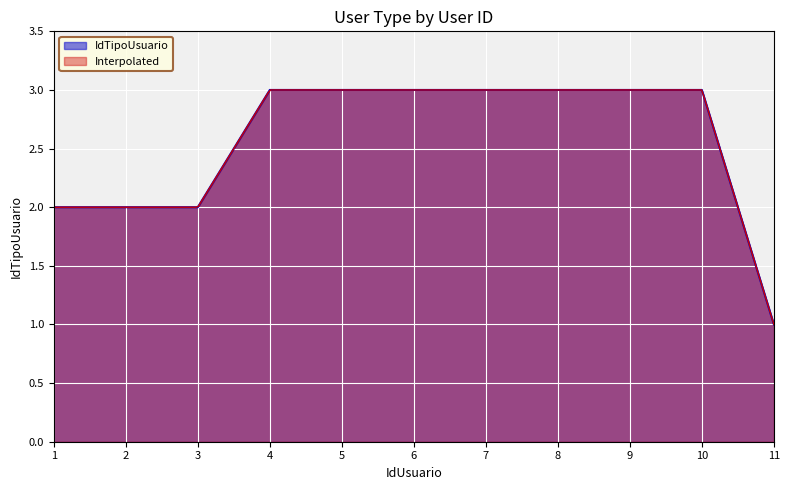

What is the sum of the values at 10 and 8?

6